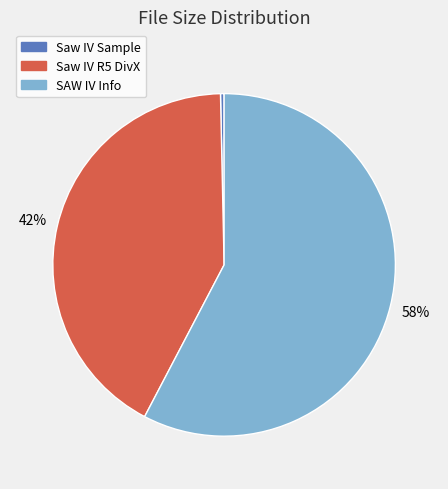

Does any single category account for the majority?

Yes